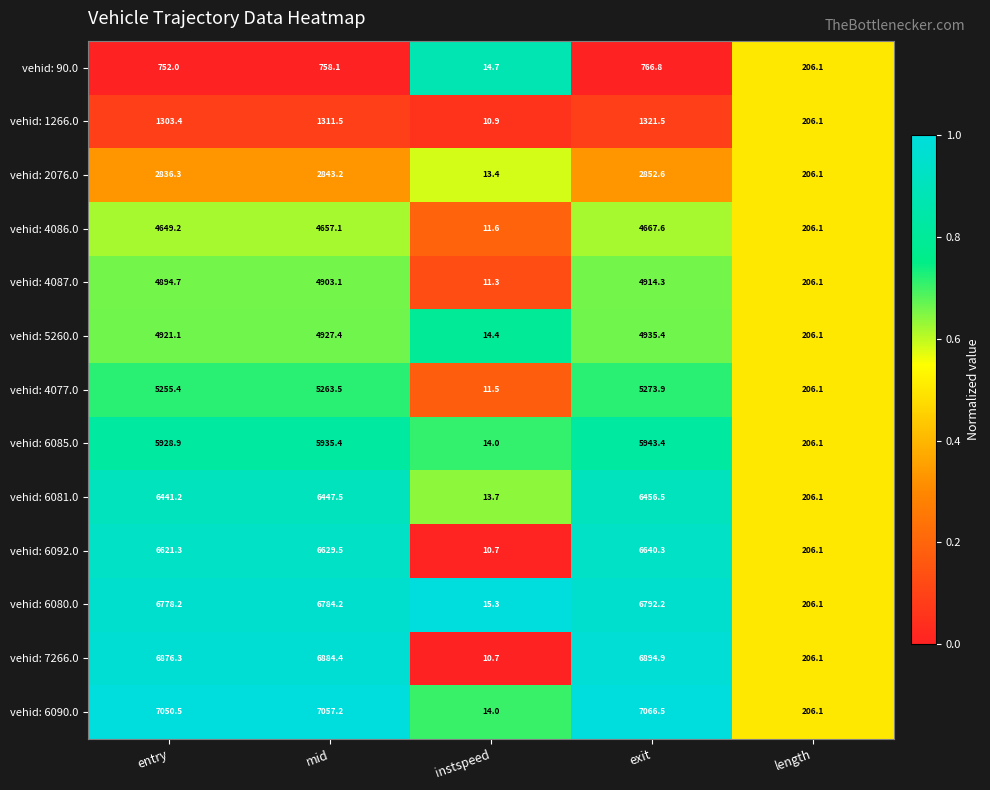

What is the sum of all vehid: 6092.0 values?

20107.9